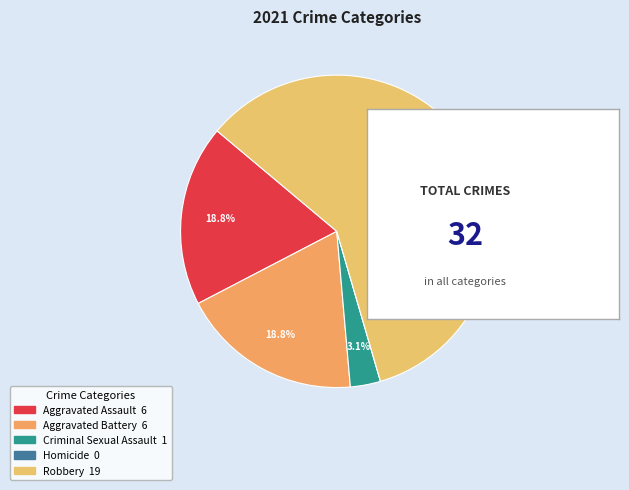

How much of the chart is everything except Aggravated Battery?

81.2%